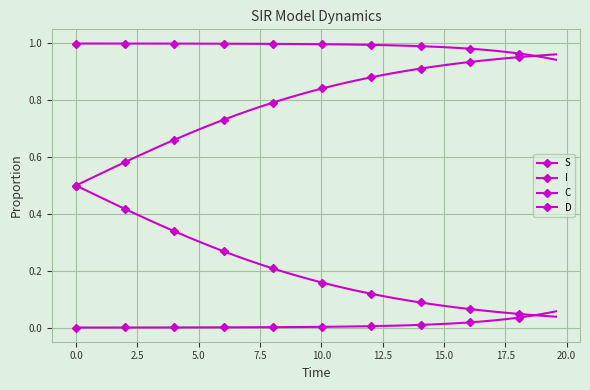

How many lines are shown in the chart?

4